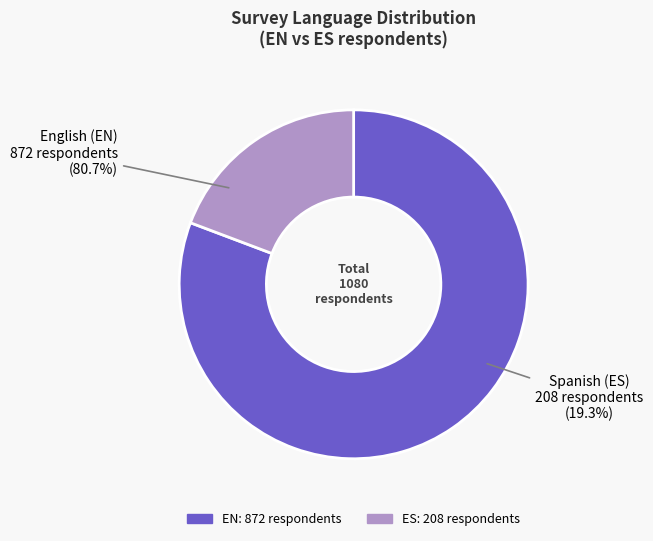

To the nearest percent, what is the combined percentage of EN and ES?

100%